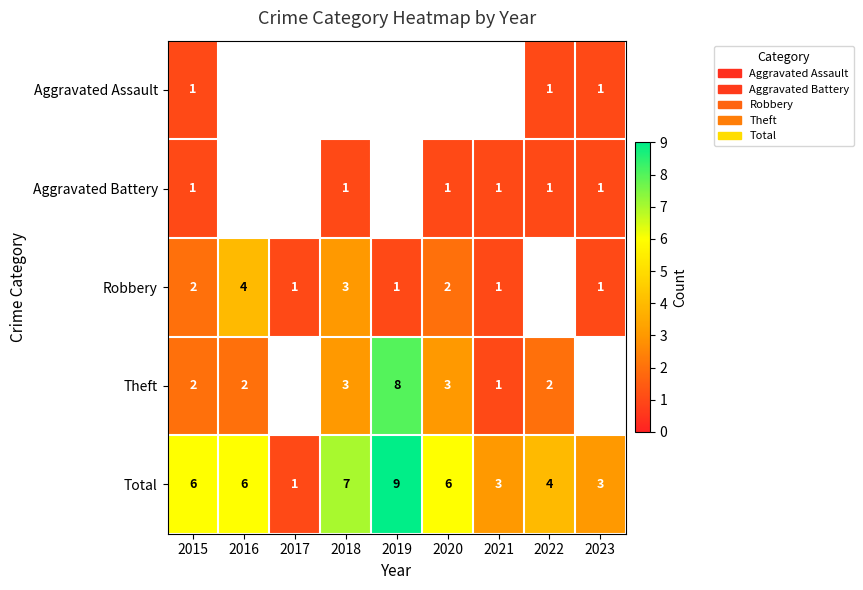

What is the maximum value shown in the chart?

9.0